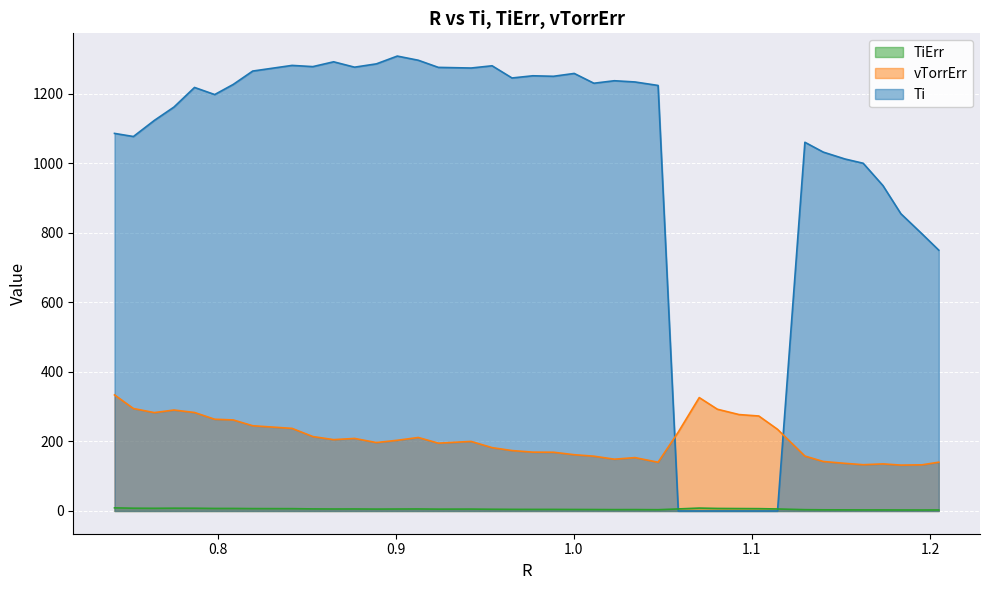

At 0.9653174450990305, list the series in order from largest to smallest.

Ti, vTorrErr, TiErr